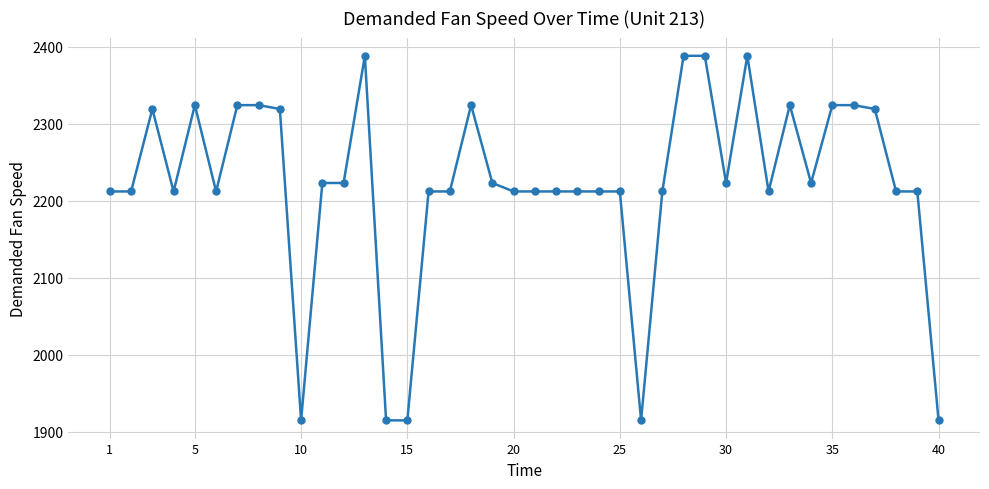

What is the difference between the maximum and minimum values?

473